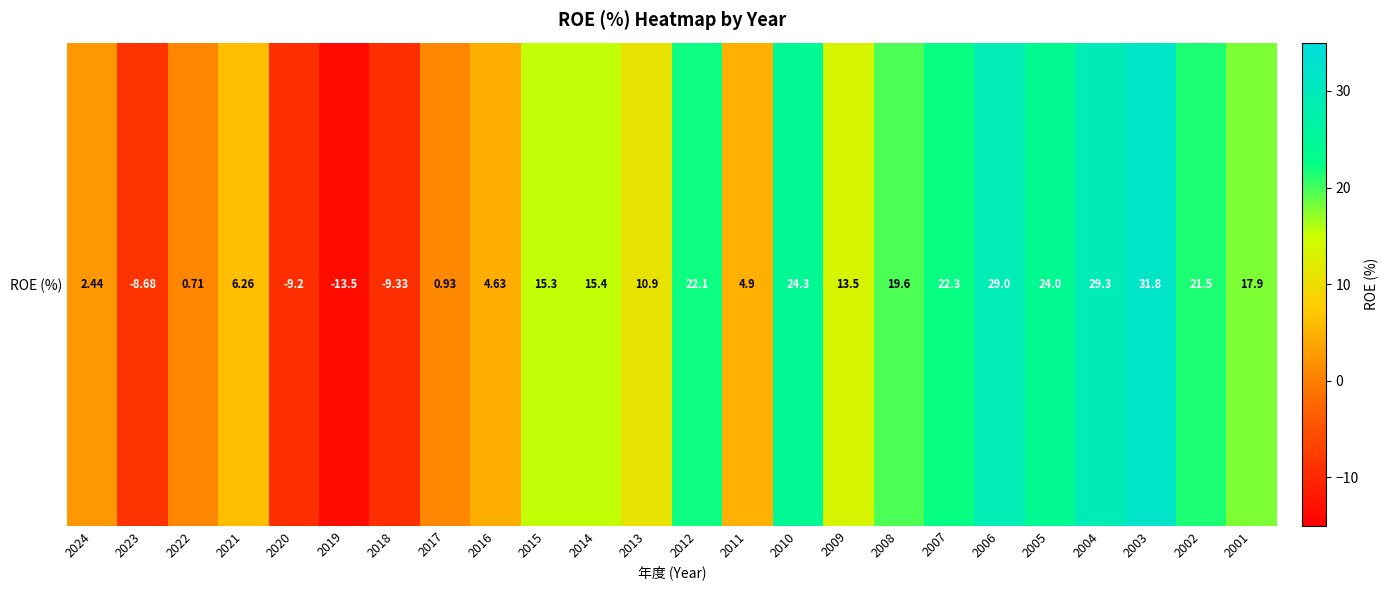

What is the smallest value displayed?

-13.5